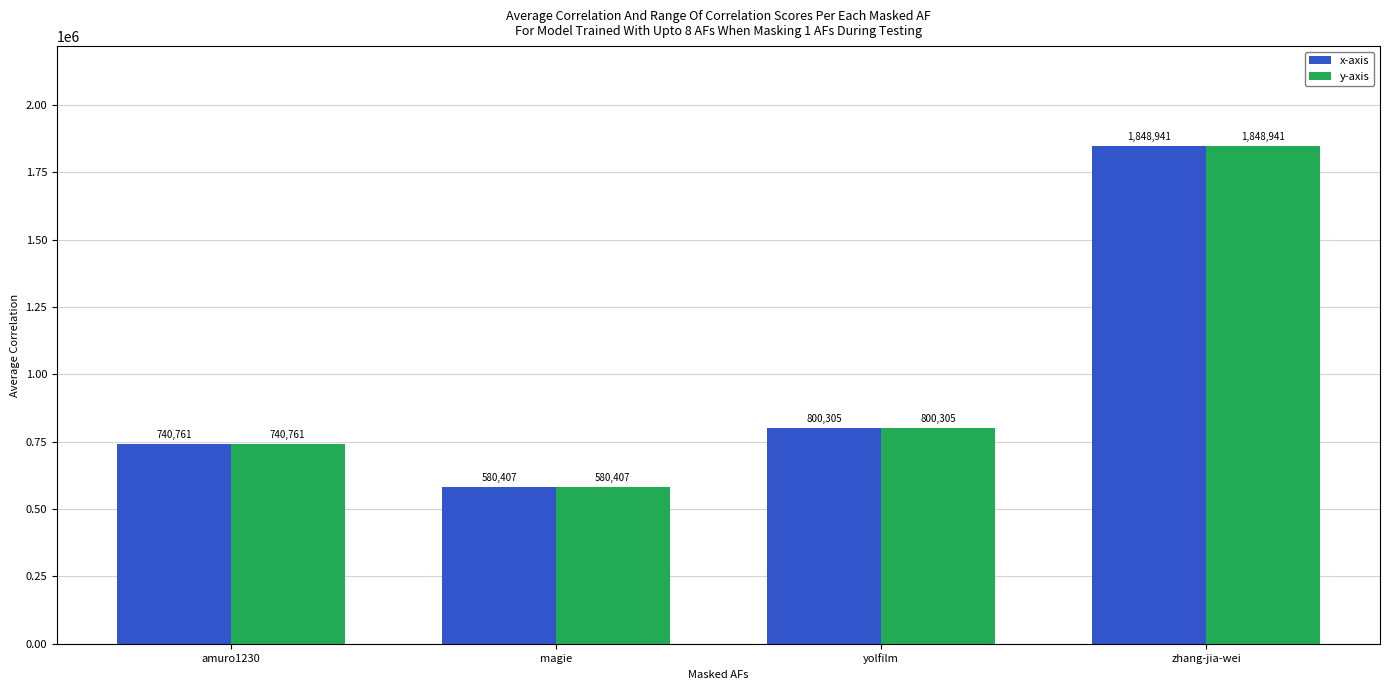

What is the difference between the y-axis values at magie and amuro1230?

160354